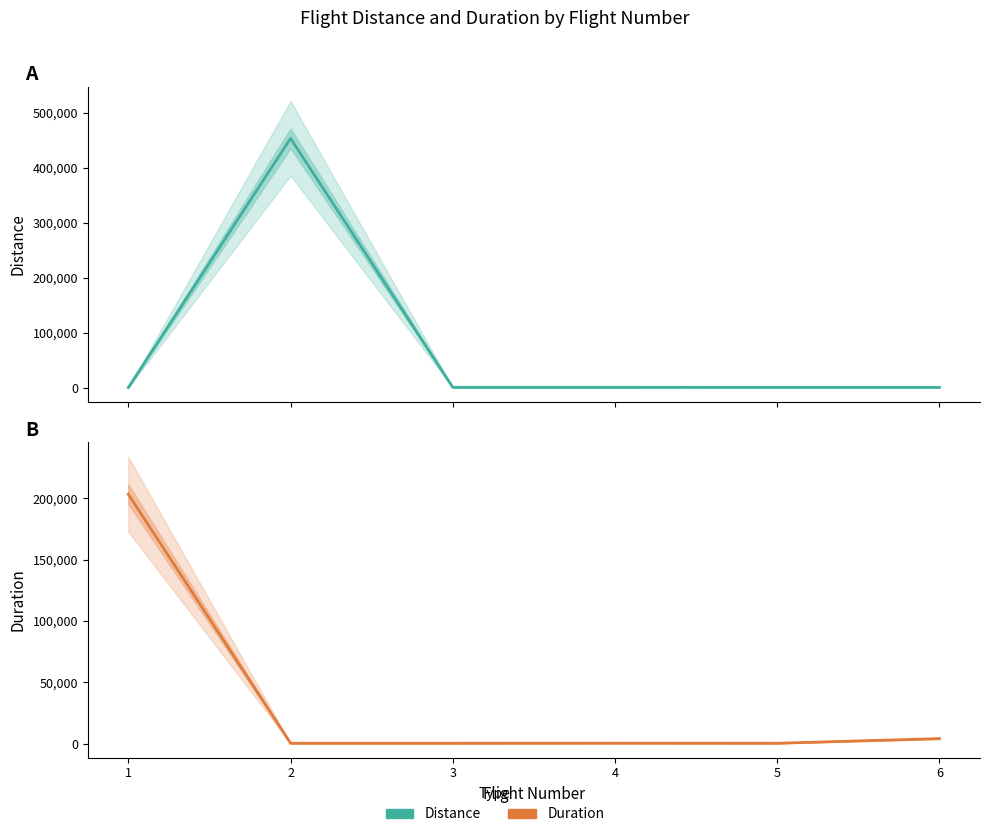

Between 5 and 6, which series saw the biggest shift?

Duration